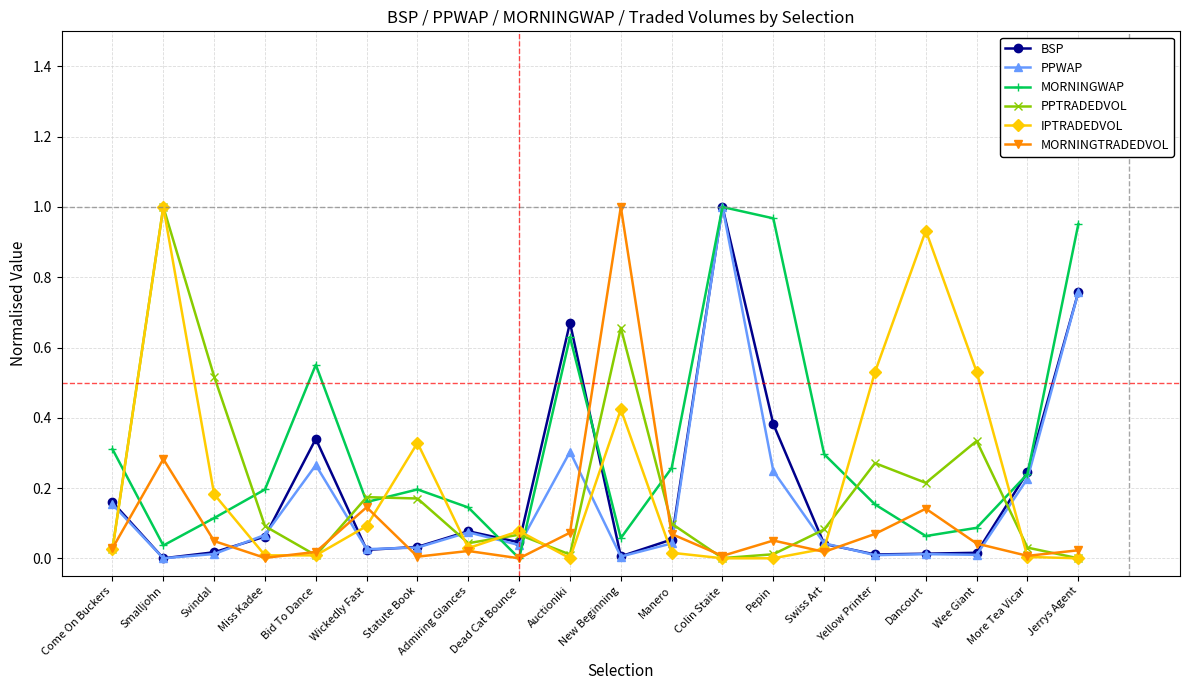

Is it true that MORNINGTRADEDVOL equals 0.1 at Wickedly Fast?

True